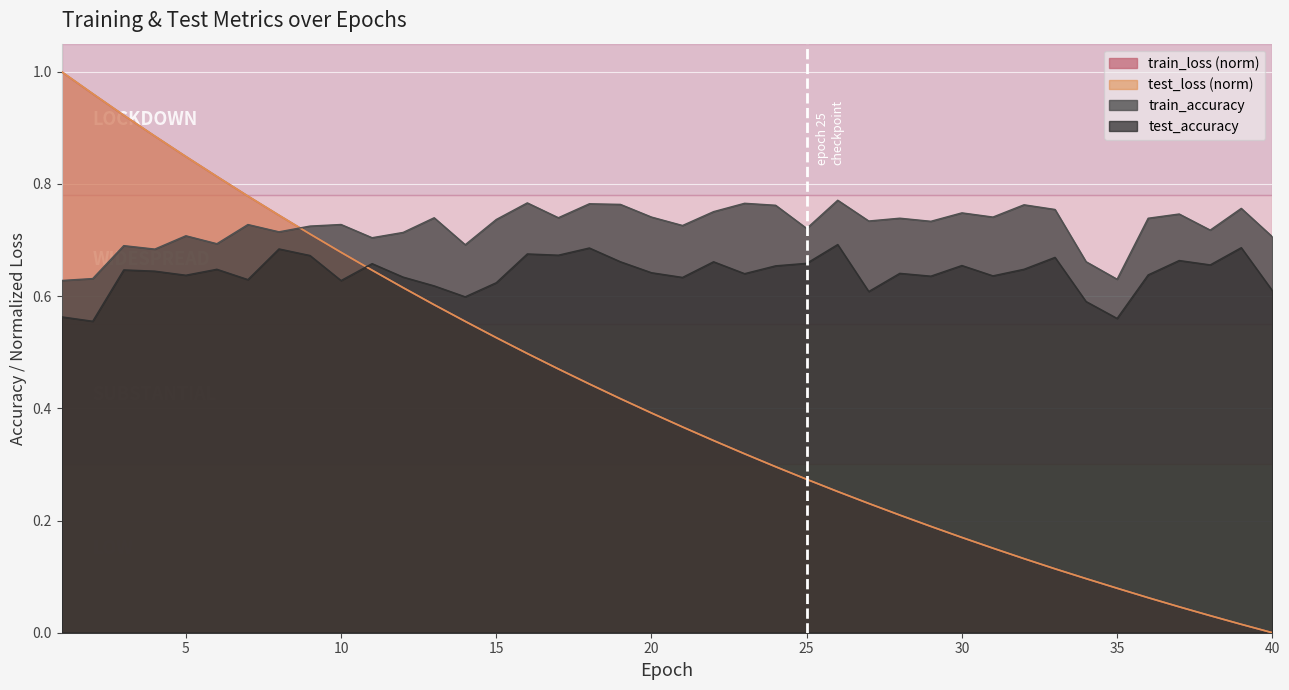

What is the sum of all train_loss values?

16.9